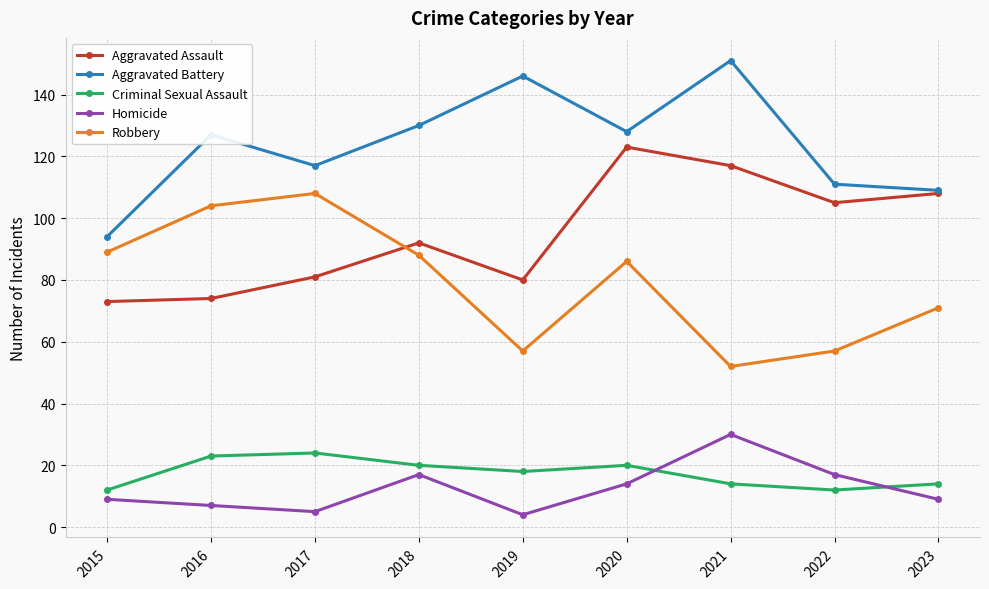

Reading right to left, extract all data points from this chart.

Aggravated Assault: 2023=108	2022=105	2021=117	2020=123	2019=80	2018=92	2017=81	2016=74	2015=73
Aggravated Battery: 2023=109	2022=111	2021=151	2020=128	2019=146	2018=130	2017=117	2016=127	2015=94
Criminal Sexual Assault: 2023=14	2022=12	2021=14	2020=20	2019=18	2018=20	2017=24	2016=23	2015=12
Homicide: 2023=9	2022=17	2021=30	2020=14	2019=4	2018=17	2017=5	2016=7	2015=9
Robbery: 2023=71	2022=57	2021=52	2020=86	2019=57	2018=88	2017=108	2016=104	2015=89